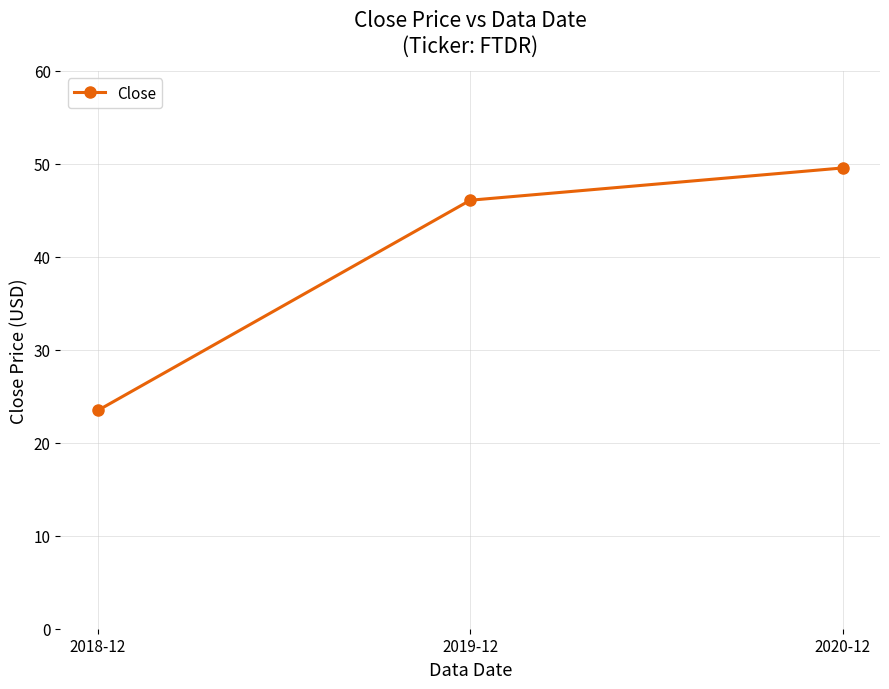

List the labels in order of value, smallest first.

2018-12, 2019-12, 2020-12